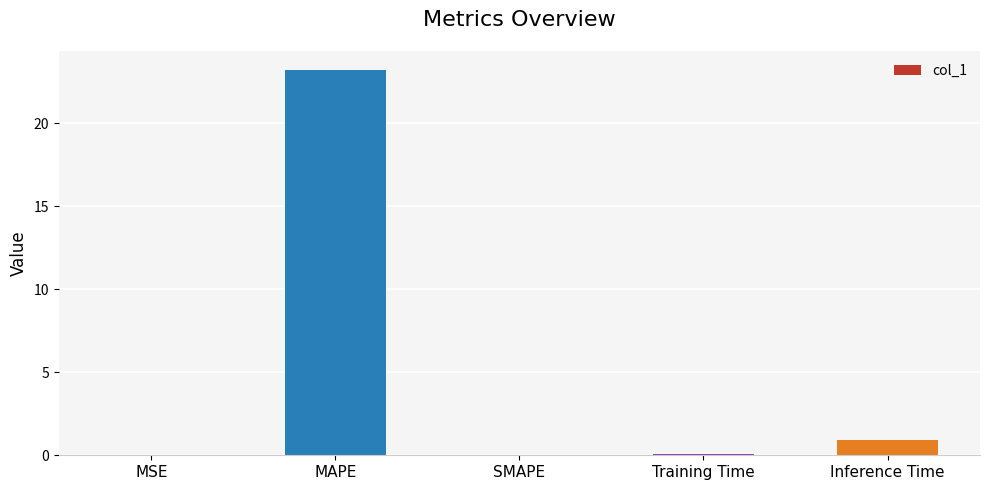

What is the change in value from MSE to MAPE?

+23.2